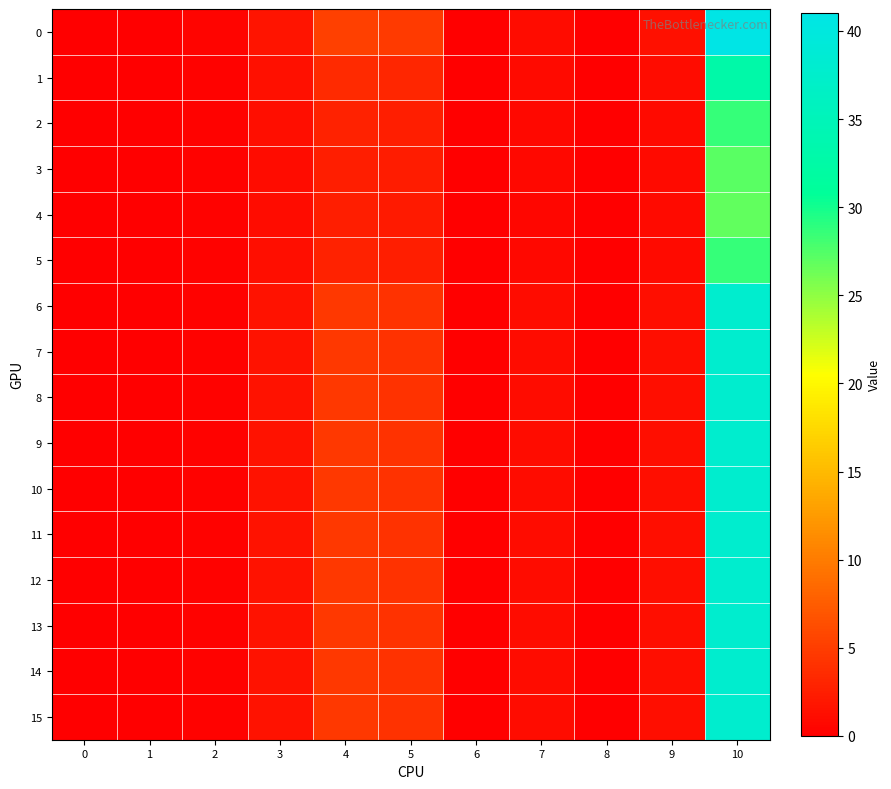

How many series are shown in this chart?

16